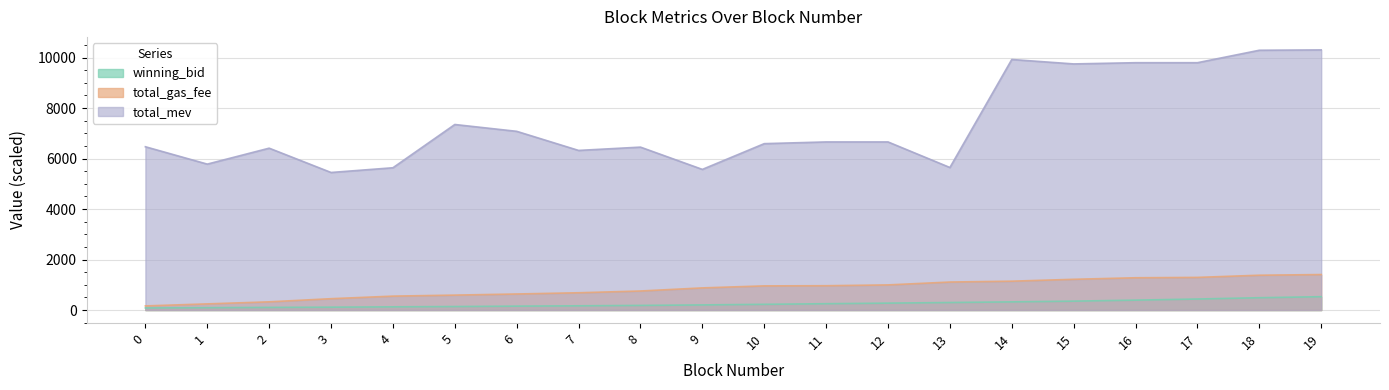

Which has a higher value, 3 or 6?

6